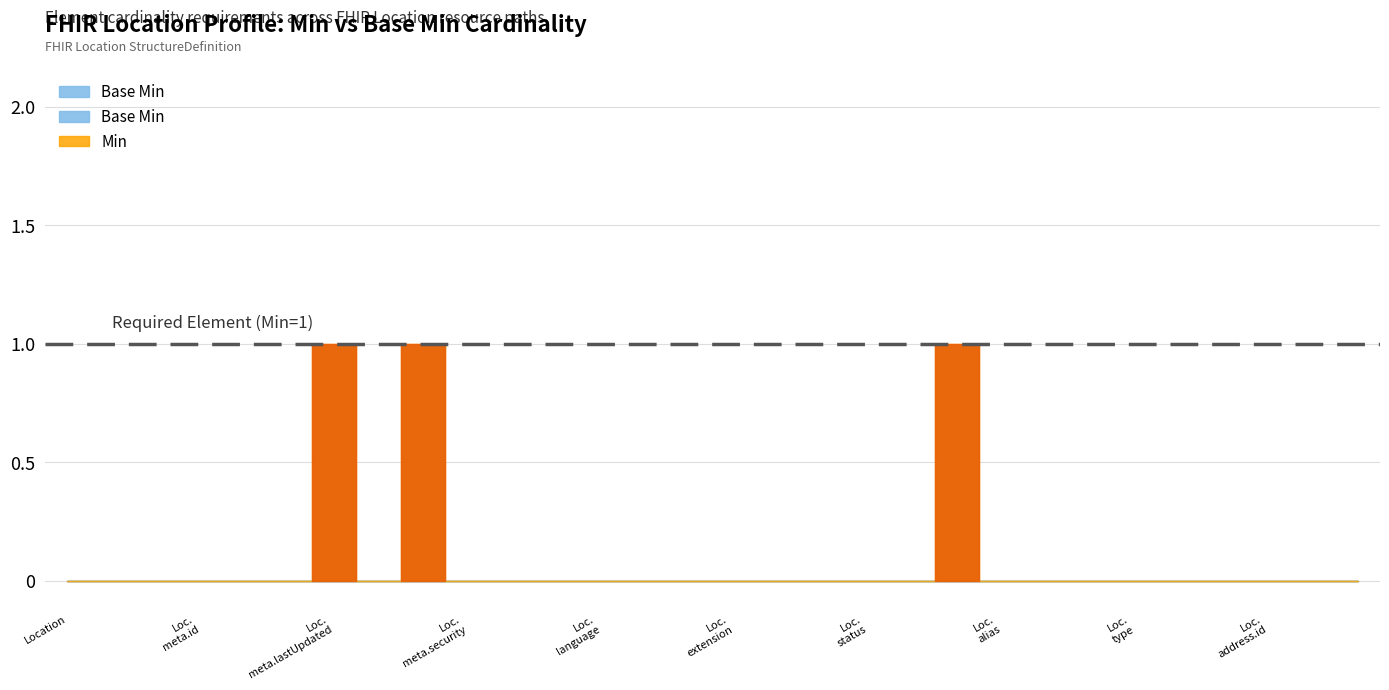

True or false: Min and Base Min intersect in this chart.

False